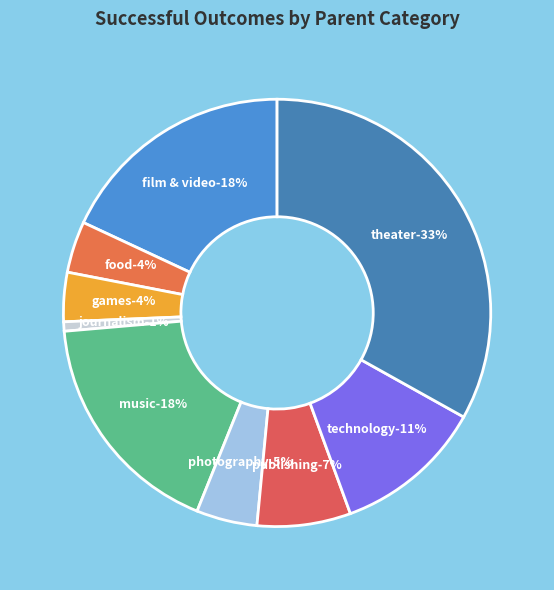

Is the sum of publishing and games greater than half?

No